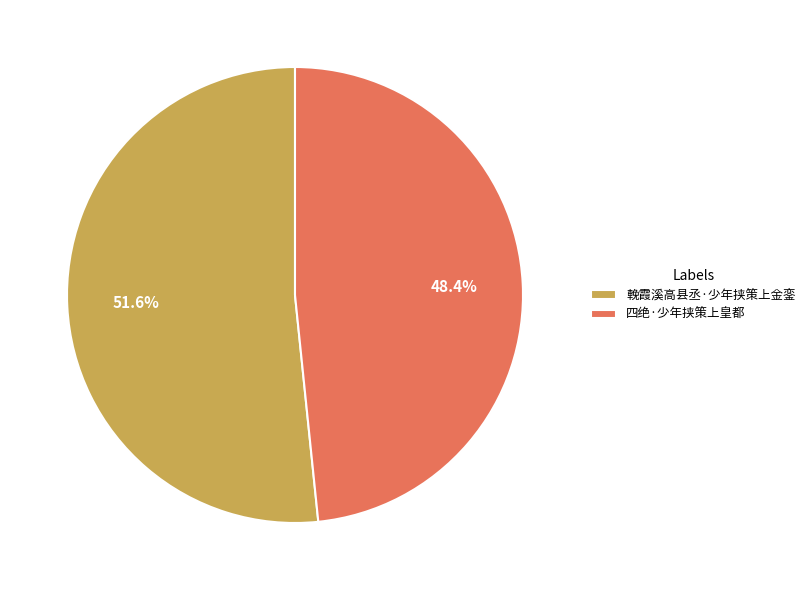

How many slices are in this pie chart?

2